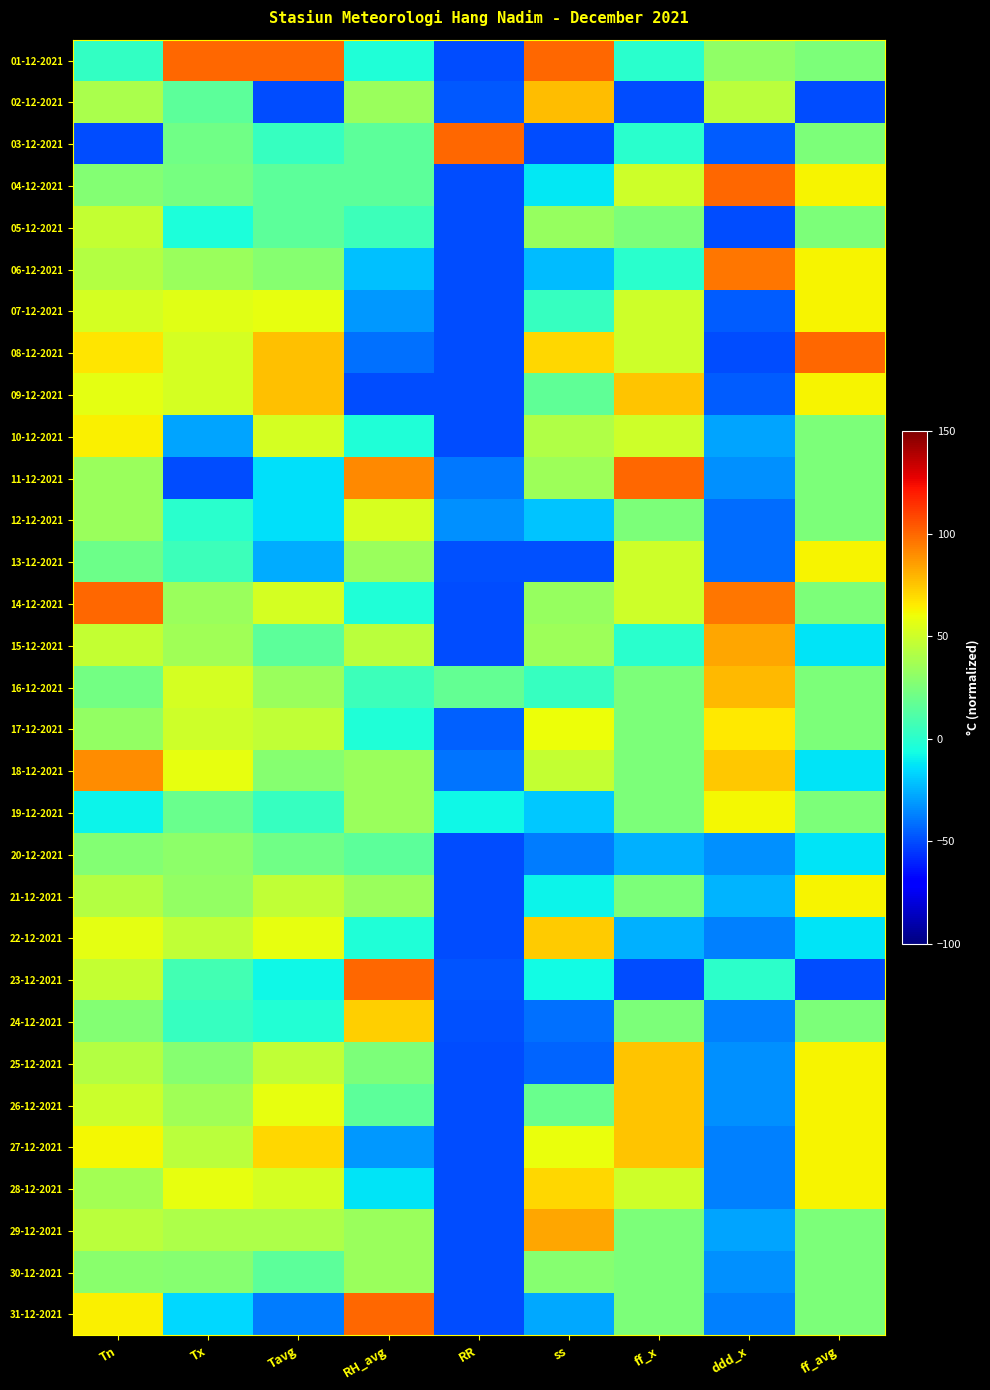

How many data points does each series have?

9